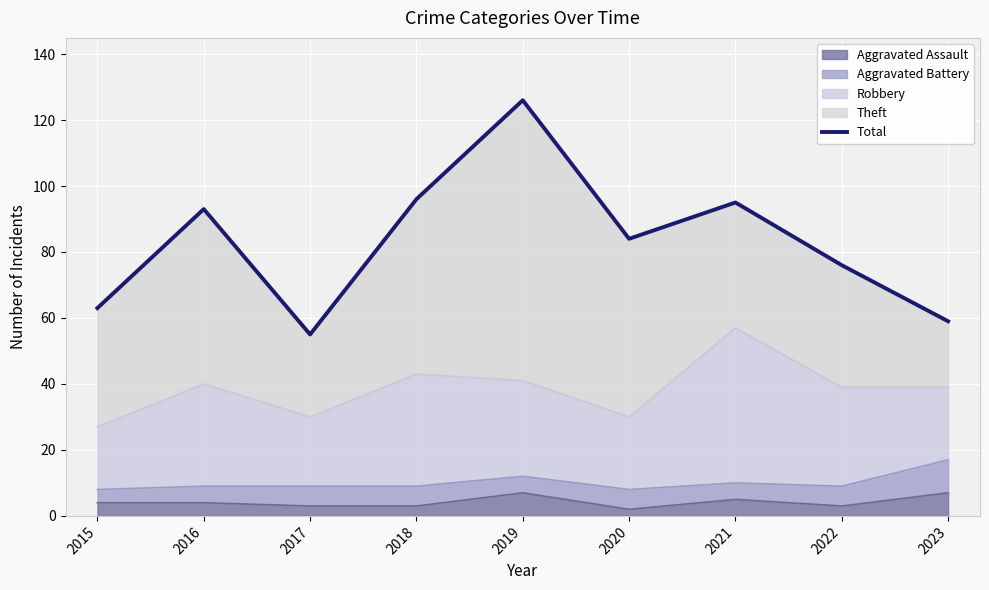

What is the change in value from 2016 to 2023?

-34